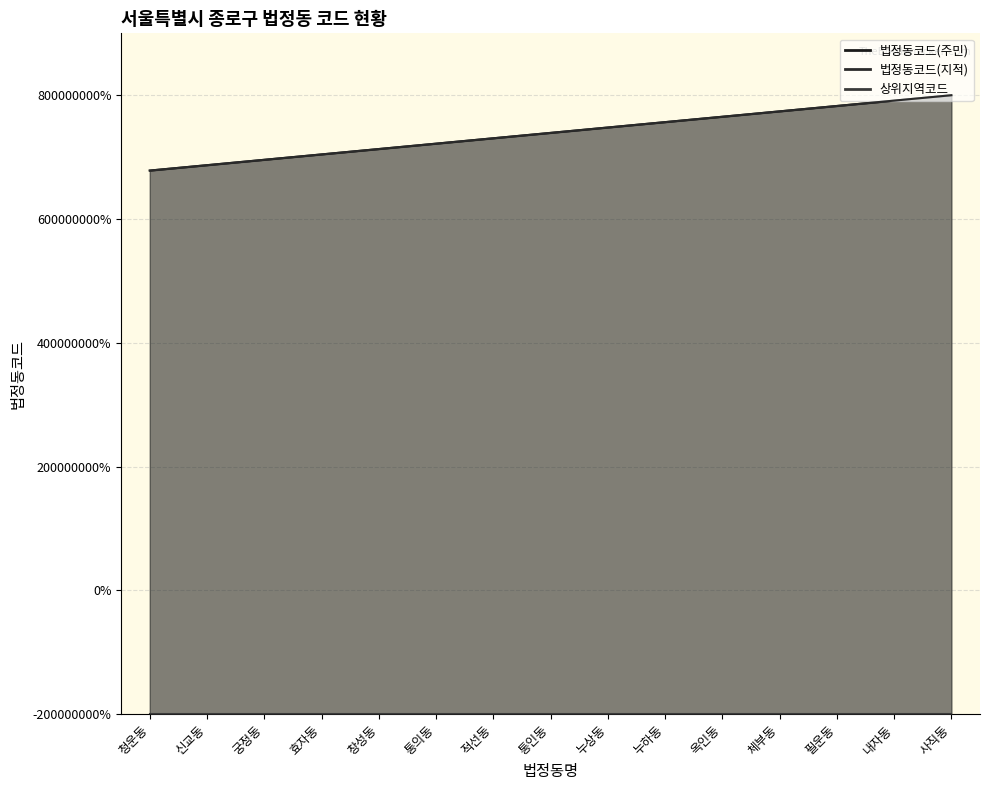

Is it true that 법정동코드(주민) equals 135.2 at 체부동?

False